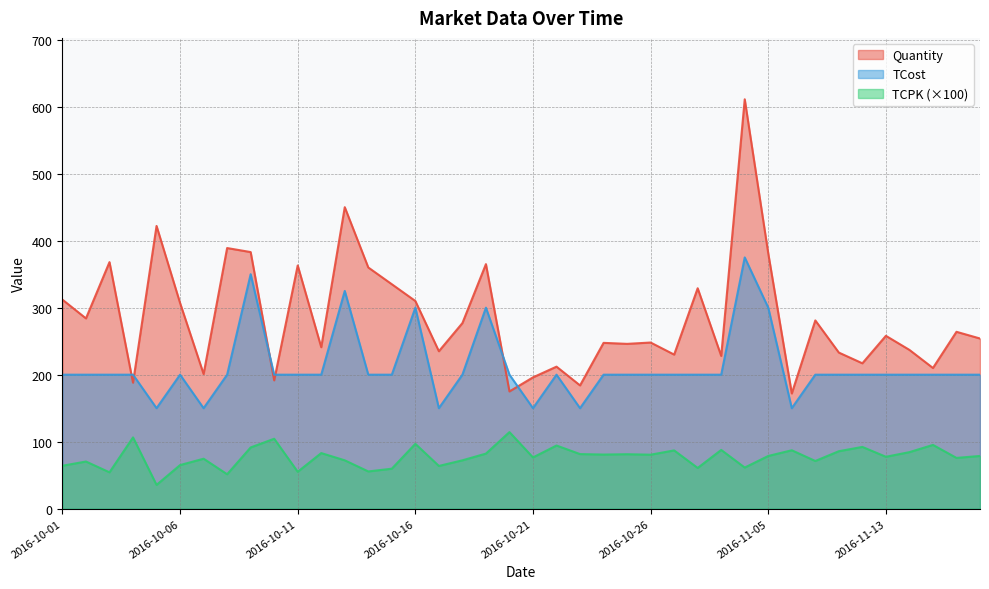

How many values in the TCPK series exceed 78?

21